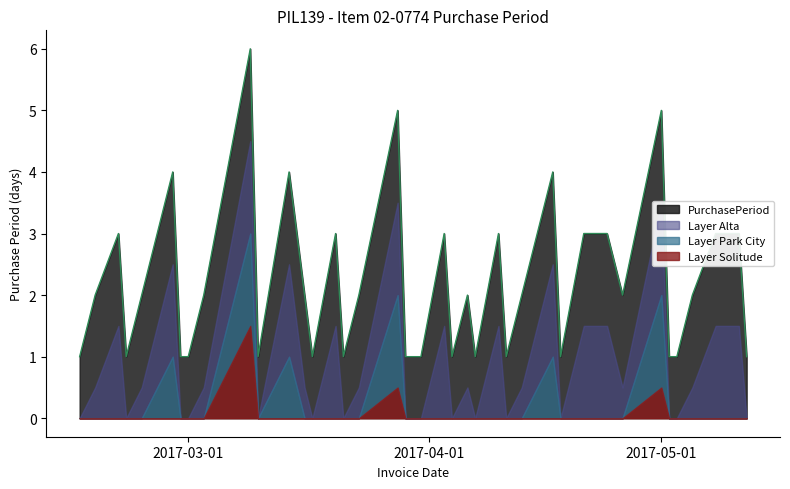

True or false: PurchasePeriod has a value of 5 at 2017-05-01.

True